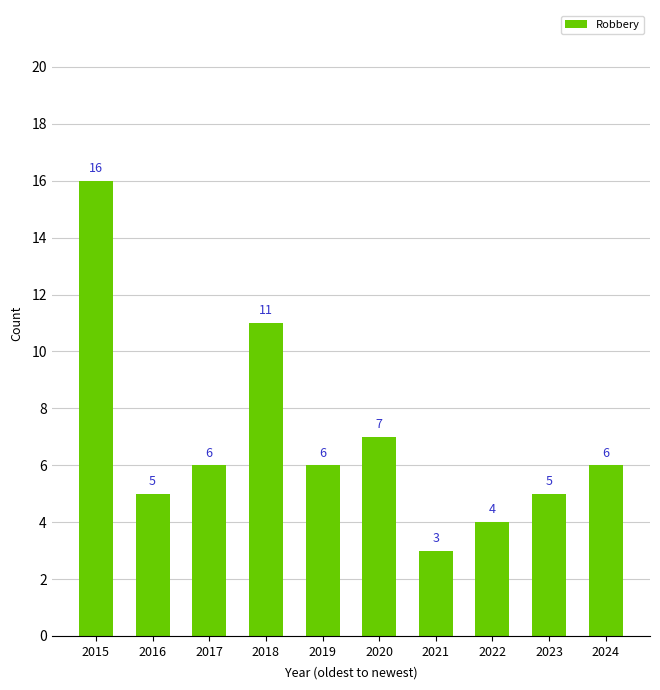

What is the greatest value displayed?

16